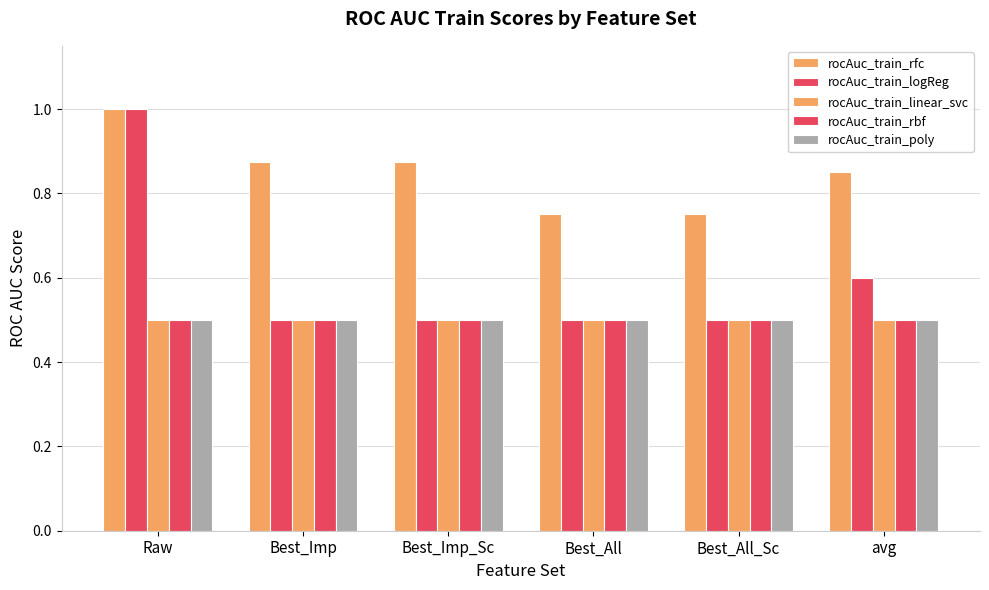

Does the chart contain any negative values?

No